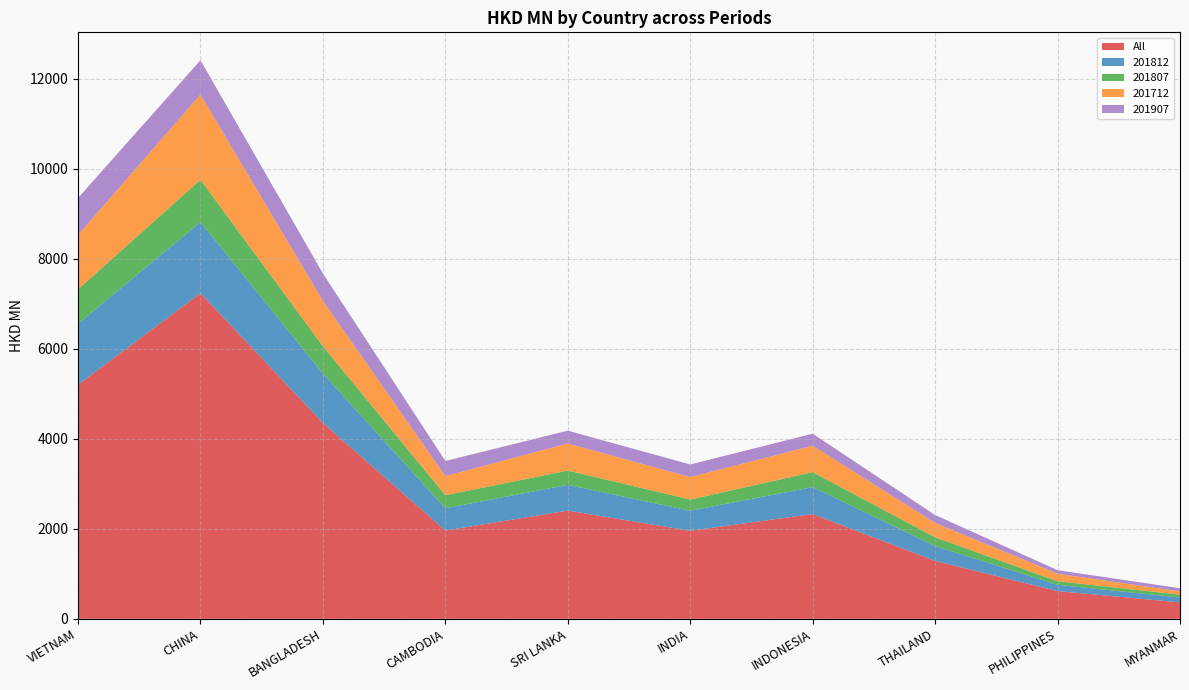

Reading right to left, extract all data points from this chart.

All: MYANMAR=365.7	PHILIPPINES=616.9	THAILAND=1287.6	INDONESIA=2327.8	INDIA=1956.6	SRI LANKA=2404.8	CAMBODIA=1961.7	BANGLADESH=4353.3	CHINA=7236.1	VIETNAM=5199.4
201812: MYANMAR=108.9	PHILIPPINES=139.0	THAILAND=329.0	INDONESIA=598.4	INDIA=444.7	SRI LANKA=571.7	CAMBODIA=494.7	BANGLADESH=1097.3	CHINA=1579.7	VIETNAM=1356.3
201807: MYANMAR=62.1	PHILIPPINES=79.7	THAILAND=195.1	INDONESIA=332.9	INDIA=249.5	SRI LANKA=318.2	CAMBODIA=290.6	BANGLADESH=606.1	CHINA=941.2	VIETNAM=766.9
201712: MYANMAR=72.7	PHILIPPINES=166.8	THAILAND=318.0	INDONESIA=587.5	INDIA=499.3	SRI LANKA=600.2	CAMBODIA=424.5	BANGLADESH=1006.6	CHINA=1893.7	VIETNAM=1208.1
201907: MYANMAR=70.4	PHILIPPINES=78.6	THAILAND=177.0	INDONESIA=266.8	INDIA=279.6	SRI LANKA=285.7	CAMBODIA=336.1	BANGLADESH=610.4	CHINA=759.7	VIETNAM=819.8